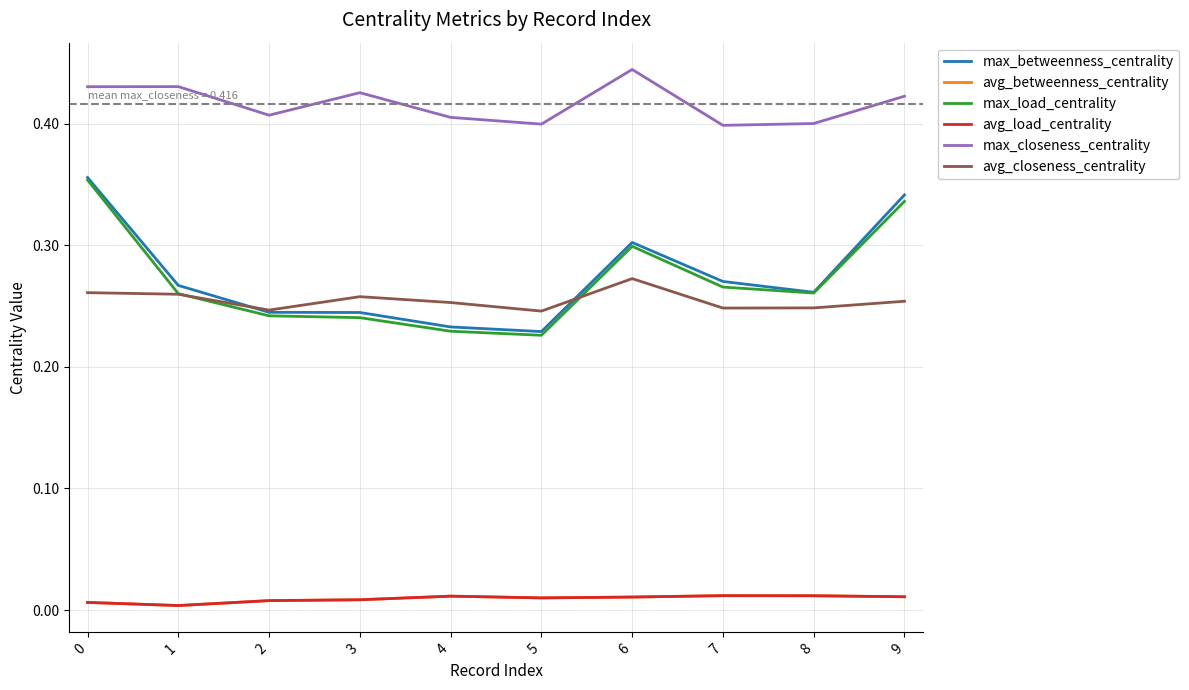

What is the difference between the maximum and minimum values in the max_load_centrality series?

0.1